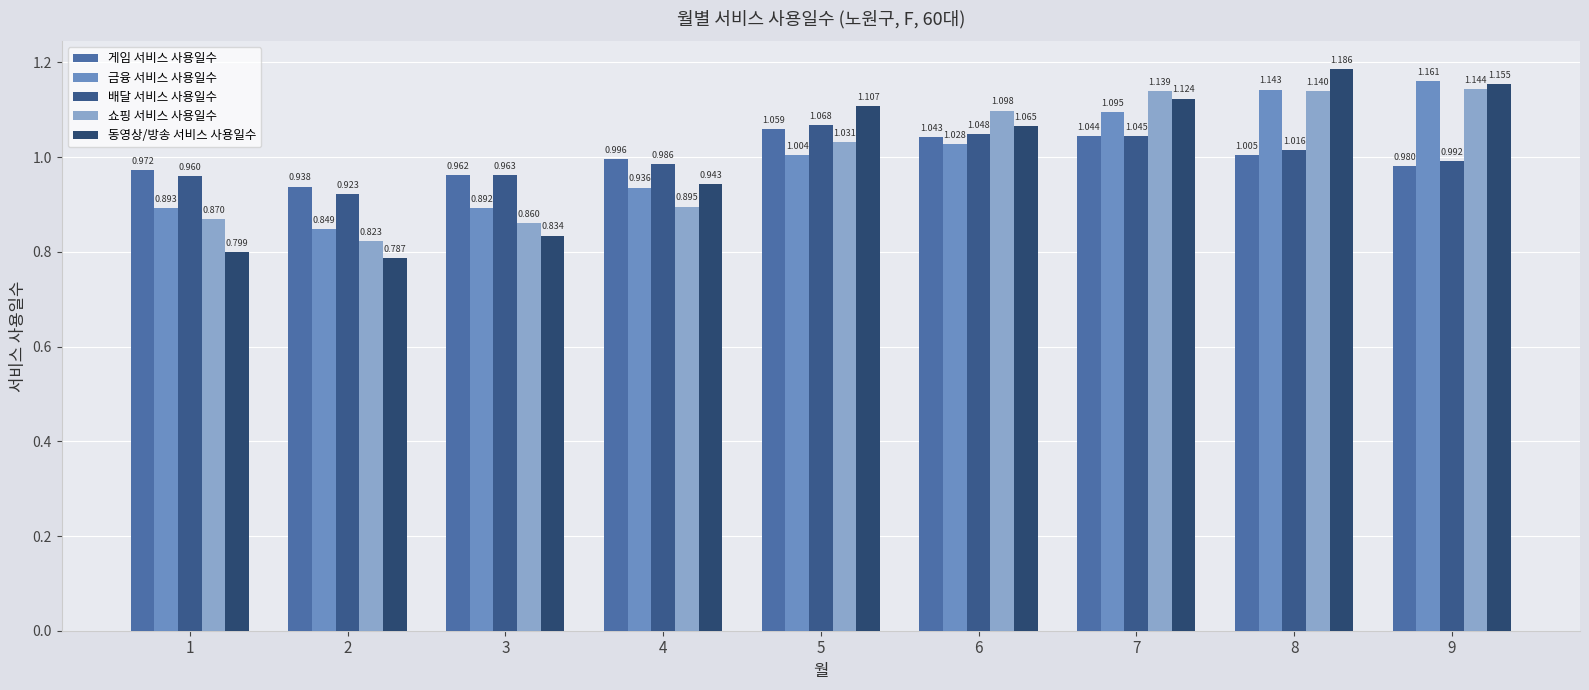

What is the value of the 배달 서비스 사용일수 bar at the 8th from the left?

1.0